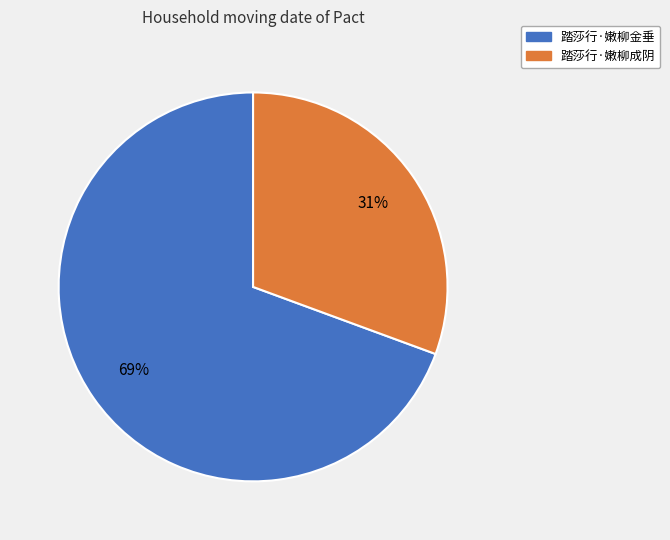

To the nearest percent, what portion does 踏莎行·嫩柳金垂 represent?

69%